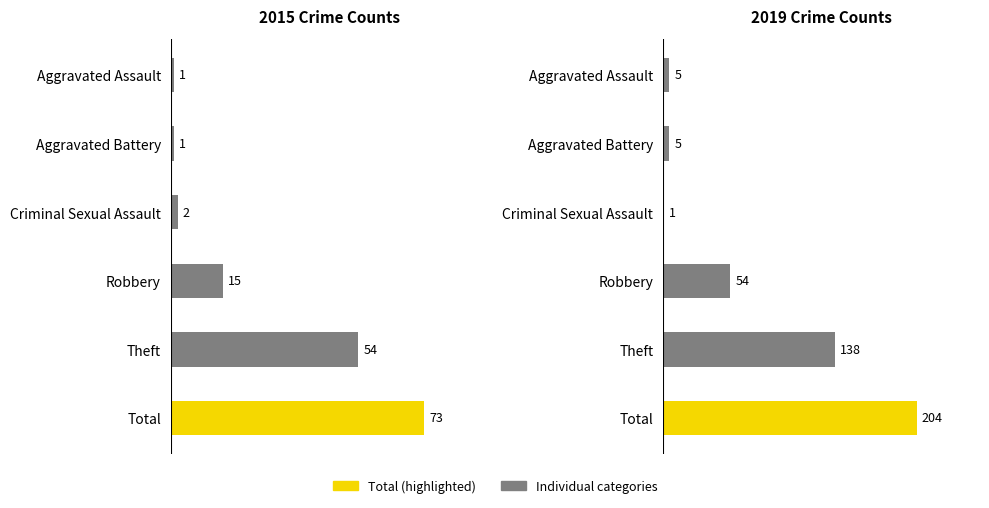

Rank the series by their maximum value, from lowest to highest.

2015 Crime Counts, 2019 Crime Counts